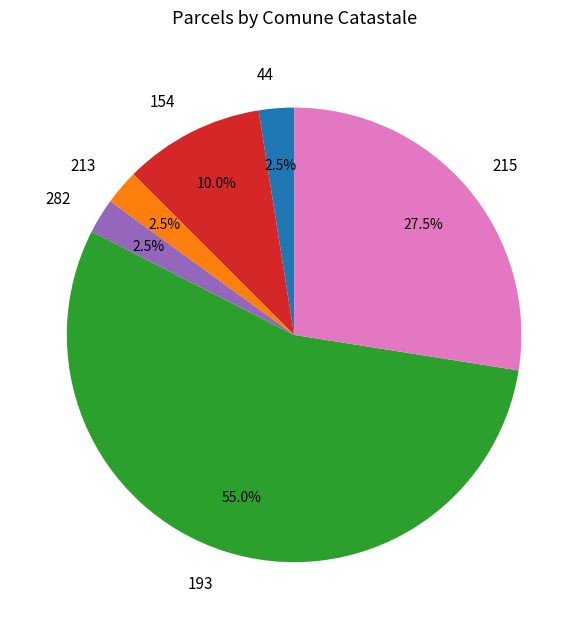

What is the total percentage of 193 and 44?

57.5%